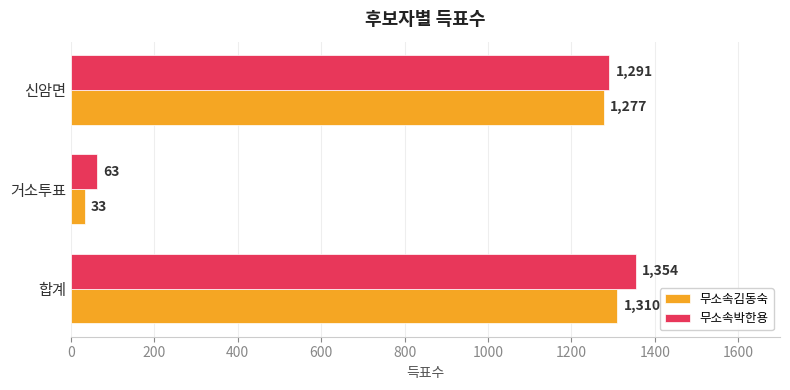

What is the difference between the second highest and minimum values in the 무소속김동숙 series?

1244